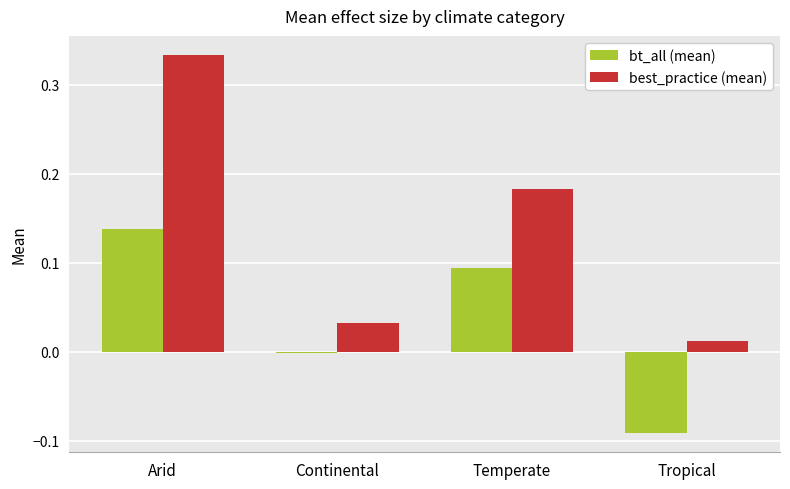

Between Arid and Temperate, which series saw the biggest shift?

best_practice (mean)